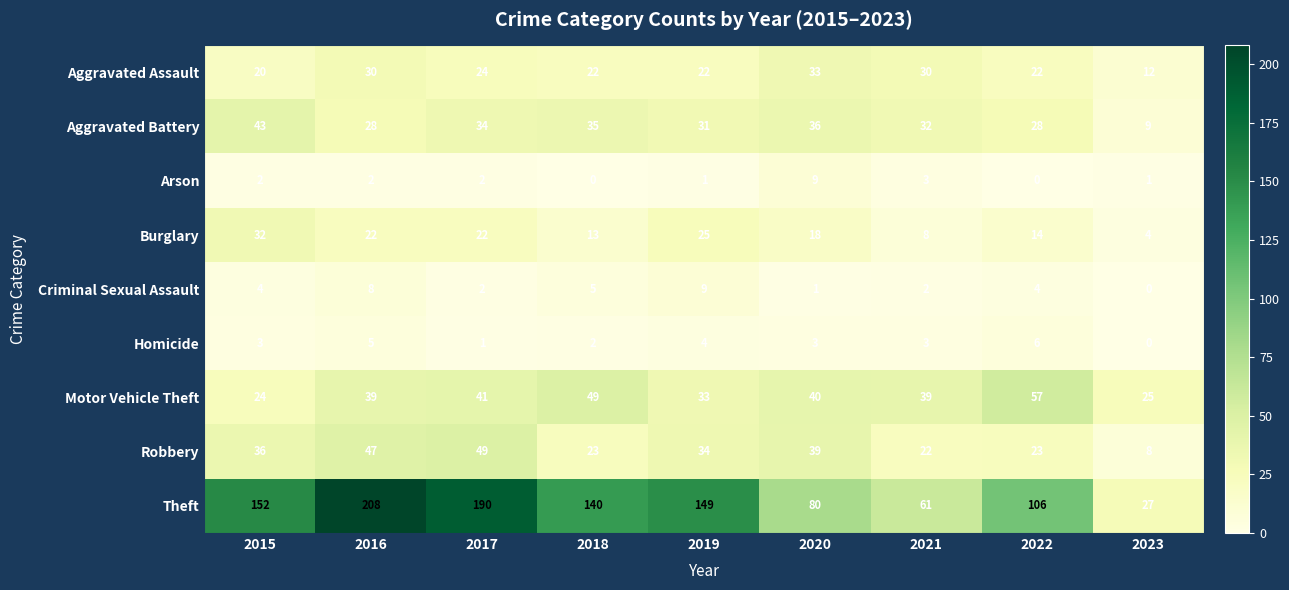

Which category has the highest value across all series?

2016